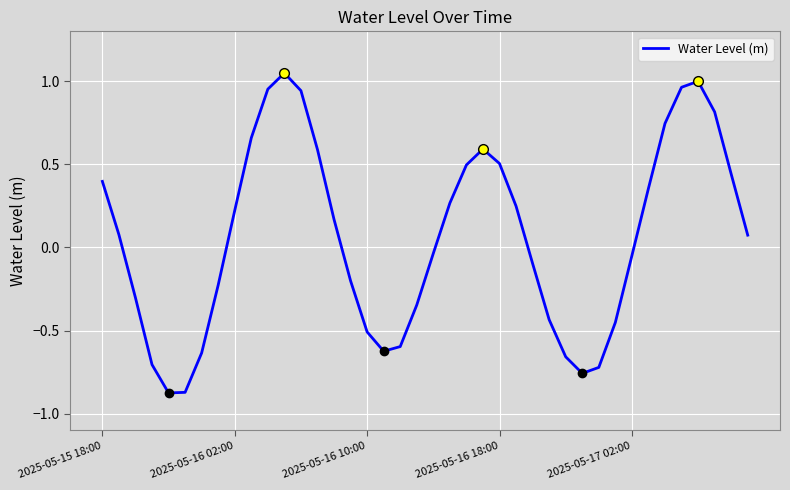

What is the change in value from 5 to 20?

+0.8